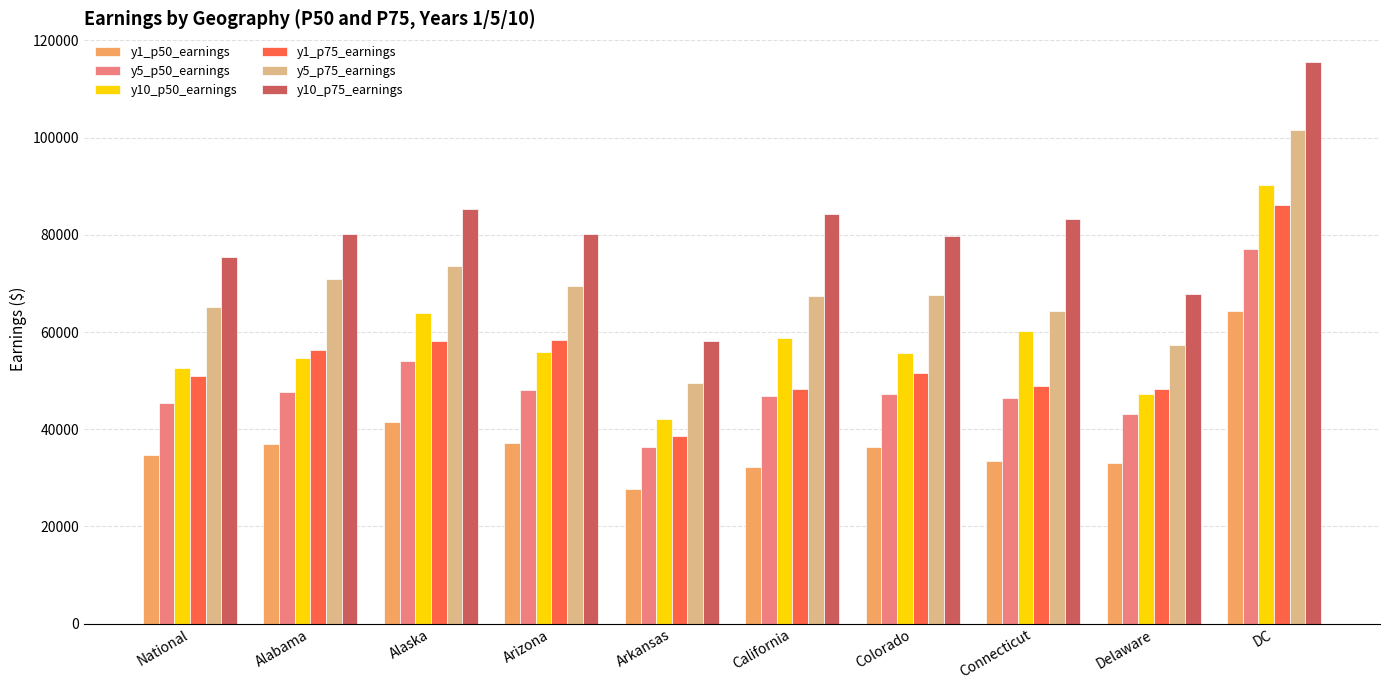

True or false: y5_p50_earnings has a value of 43130 at Delaware.

True